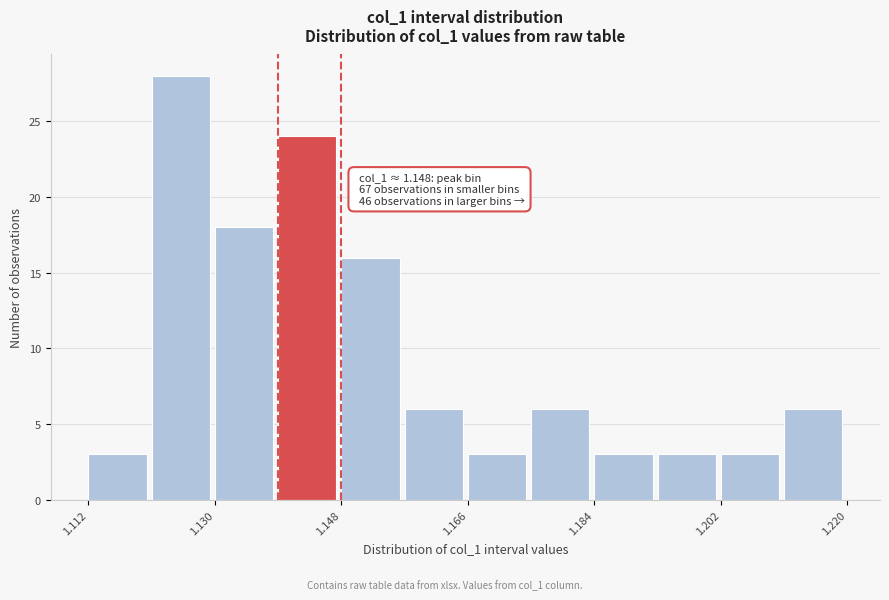

Which range on the x-axis has the tallest bar?

1.121 to 1.130